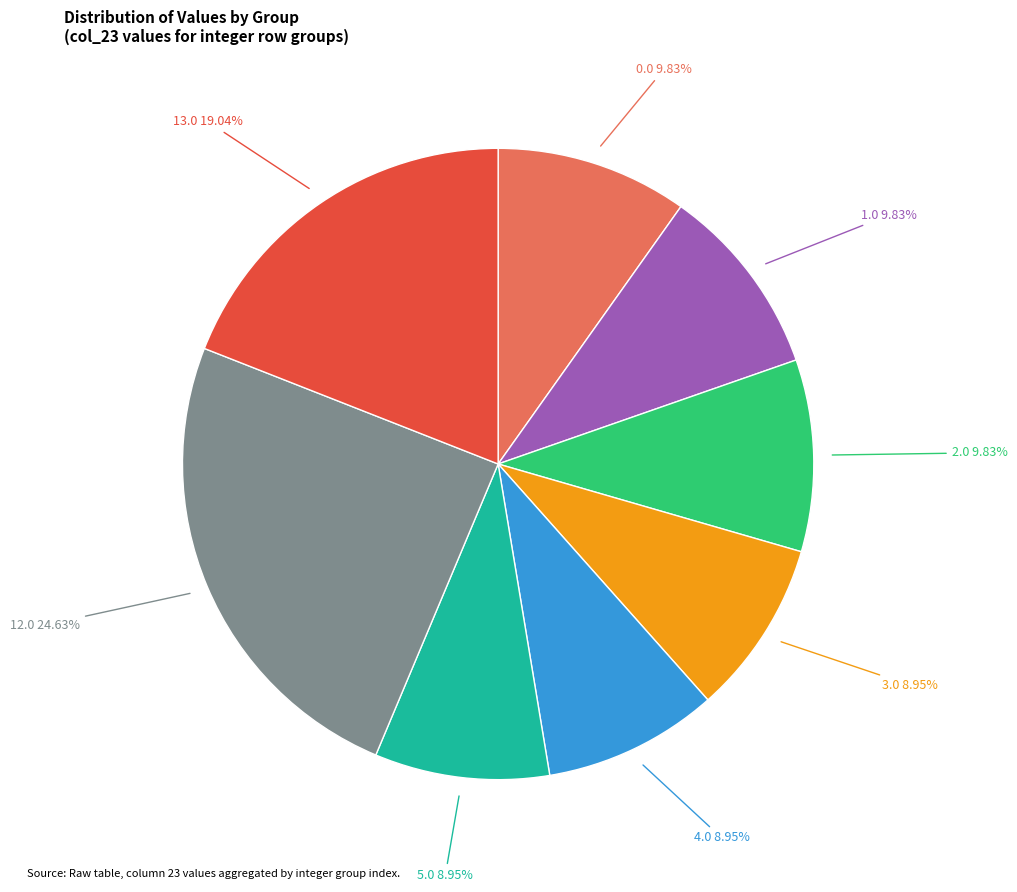

Is there a majority slice in this chart?

No